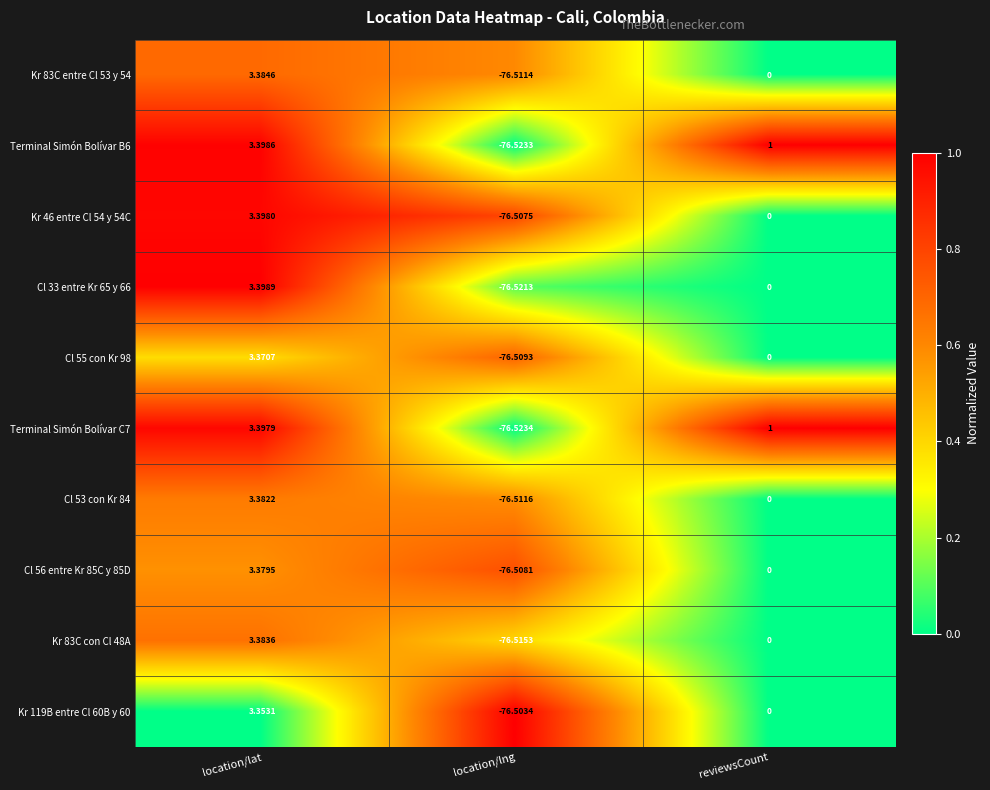

At which category is the sum across all series the highest?

location/lat